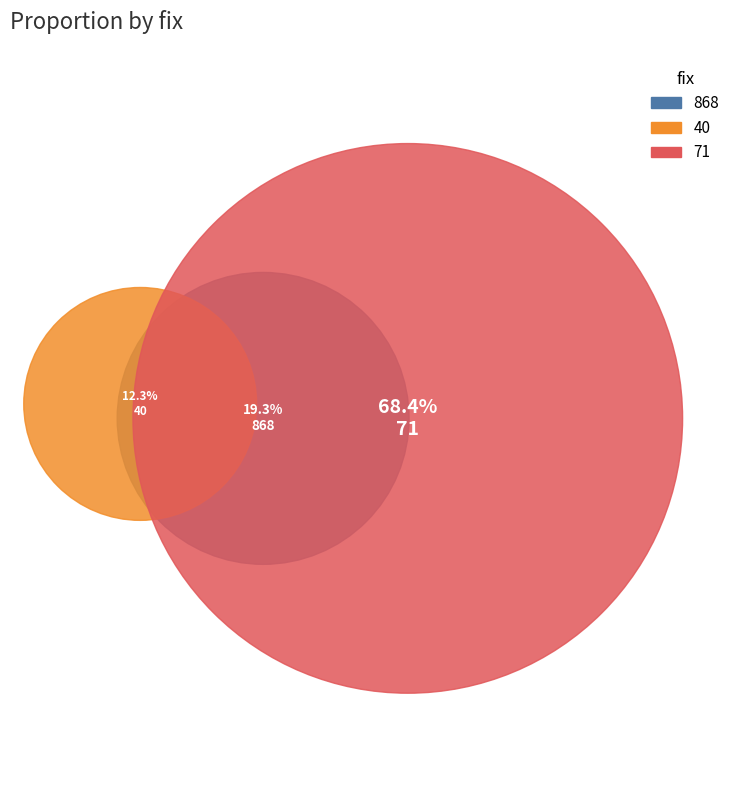

Is it true that 40 is 1% of the pie?

False